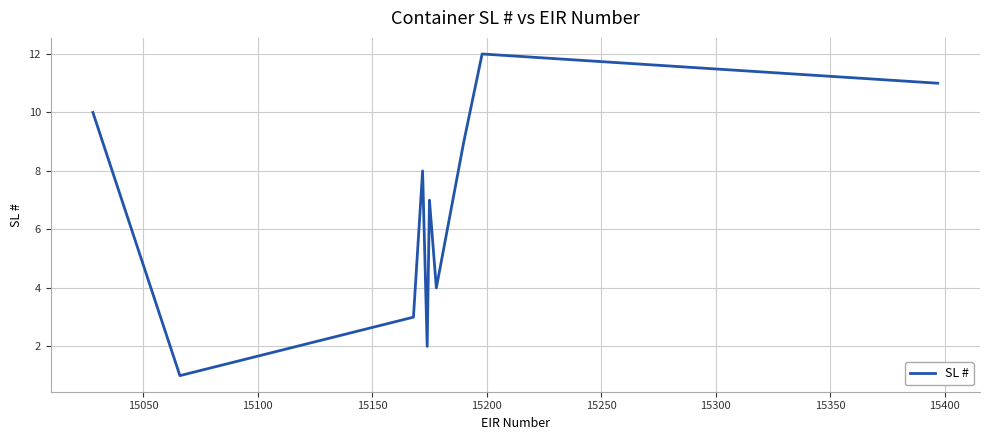

Is this an area chart (filled region under the line)?

No